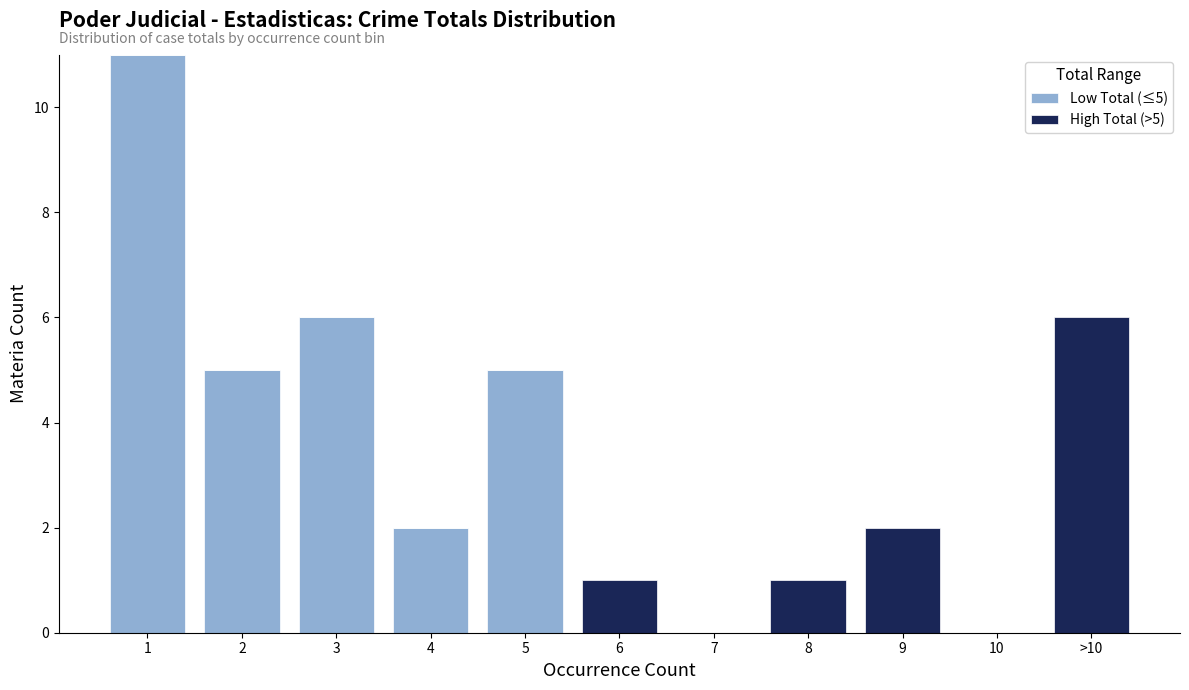

Reading left to right, list the values for the Low Total (≤5) series.

1=11	2=5	3=6	4=2	5=5	6=0	7=0	8=0	9=0	10=0	>10=0